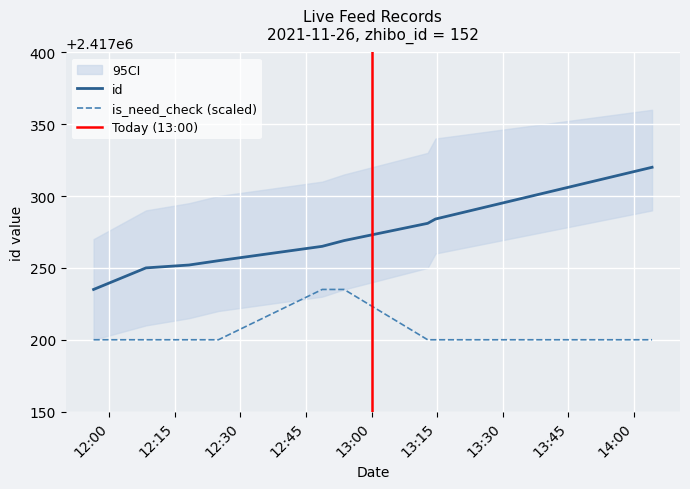

What position from the right is 2021-11-26 11:56:26?

9